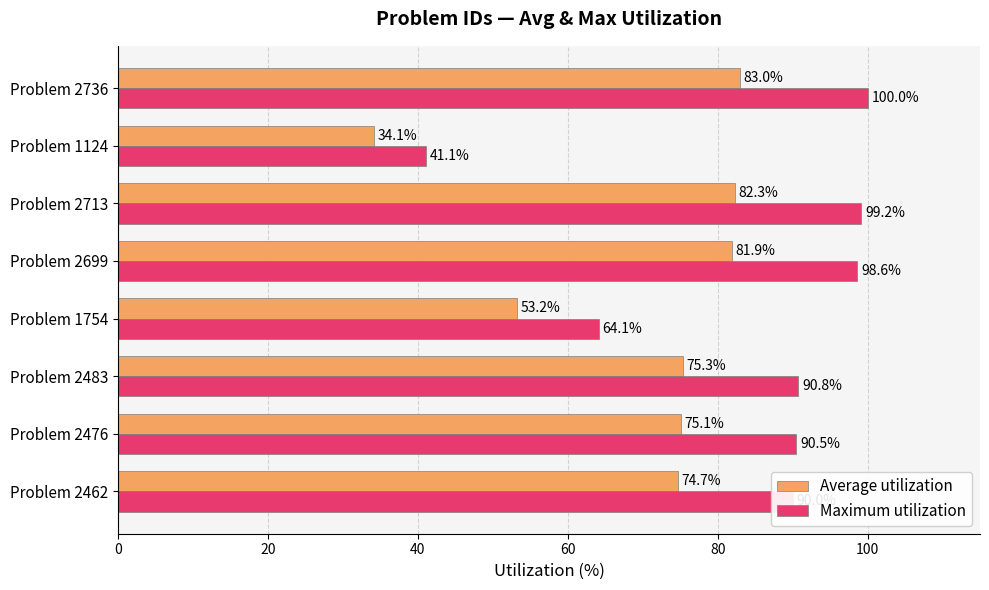

What is the difference between the Average utilization values at Problem 2713 and Problem 2476?

7.2